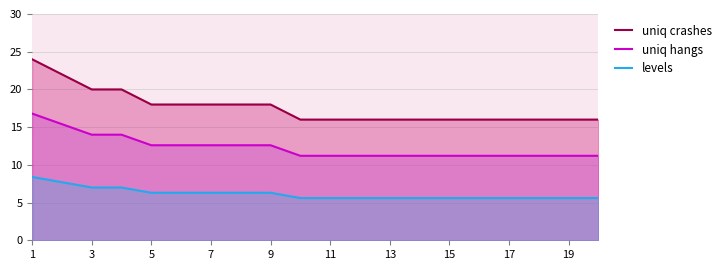

What is the difference between the maximum and minimum values in the uniq crashes series?

8.0